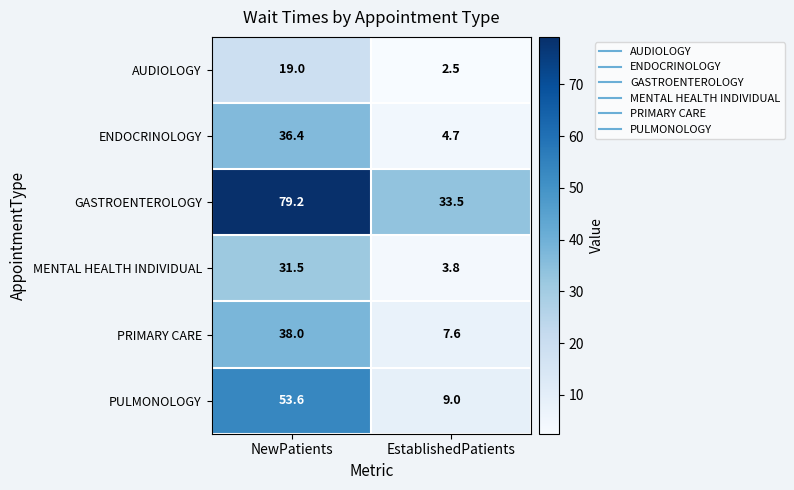

At which category is the sum across all series the highest?

NewPatients